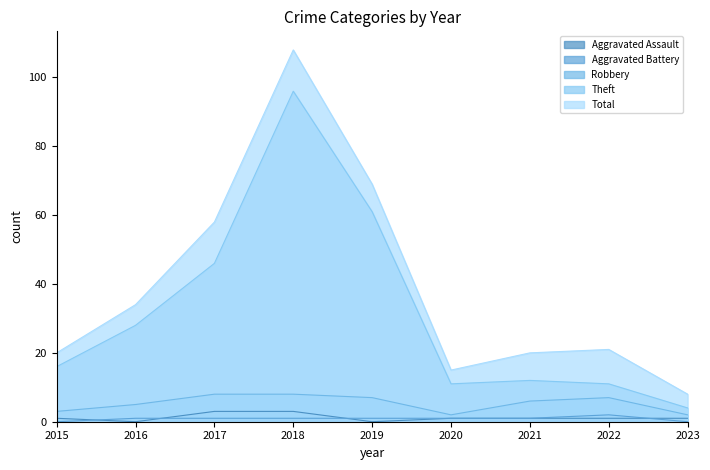

What is the sum of all Theft values?

285